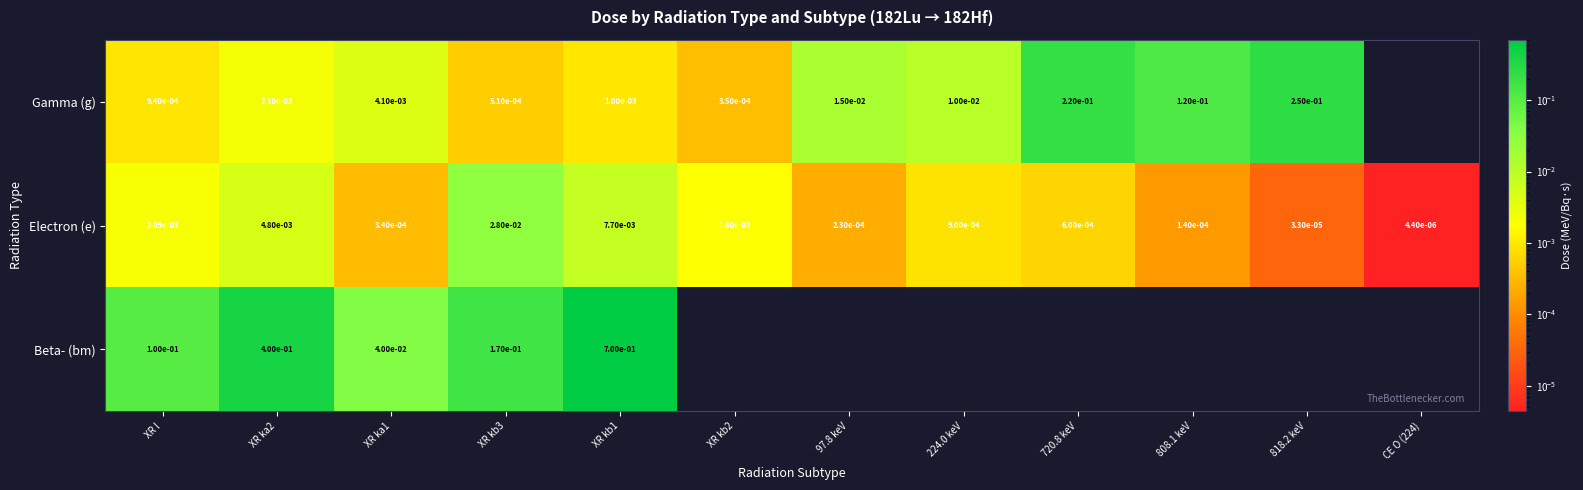

At XR kb3, list the series in order from largest to smallest.

Beta- (bm), Electron (e), Gamma (g)